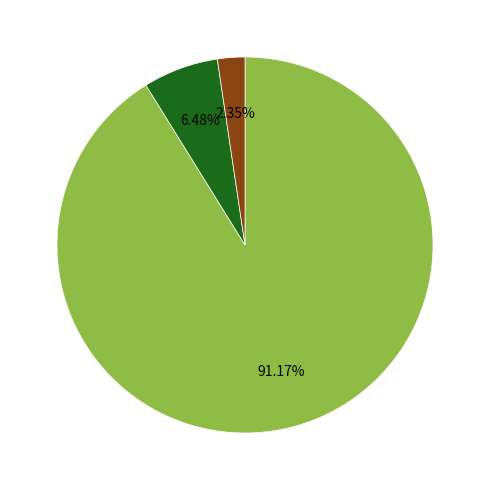

Does any single category account for the majority?

Yes